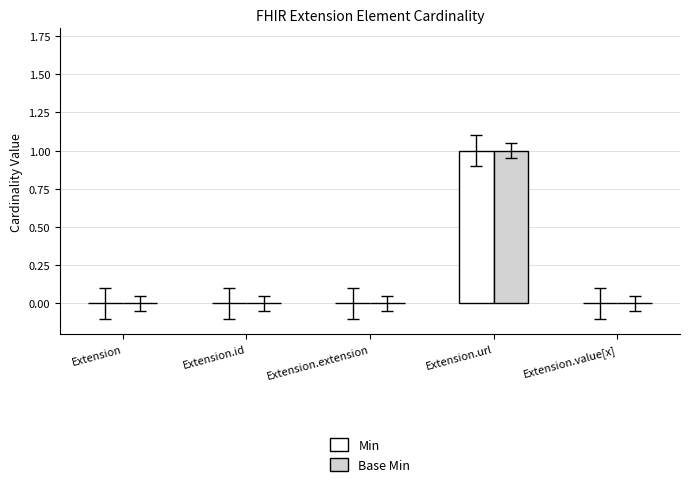

How many distinct data groups are displayed?

2